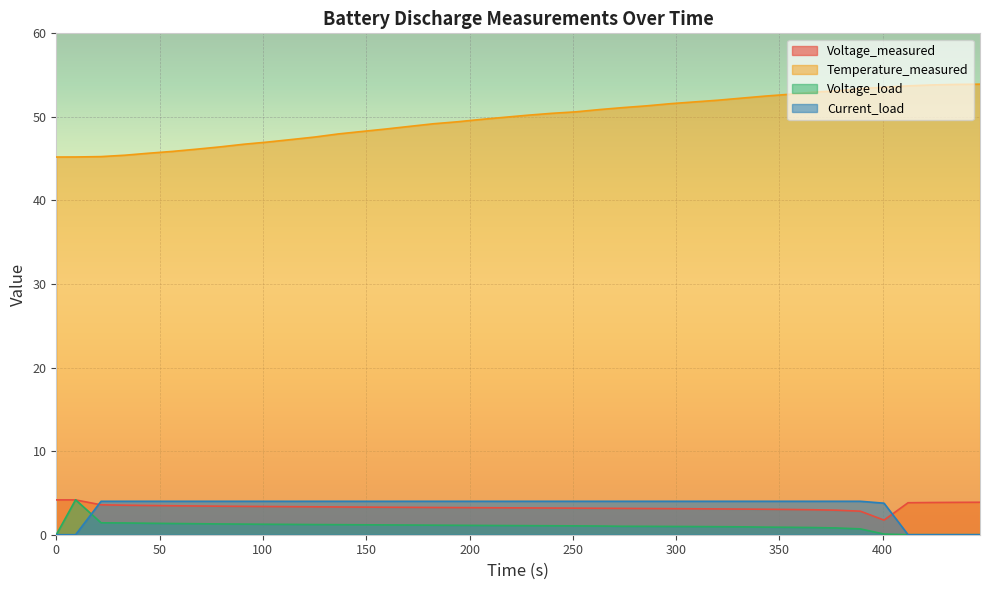

What is the minimum value for Temperature_measured?

45.2